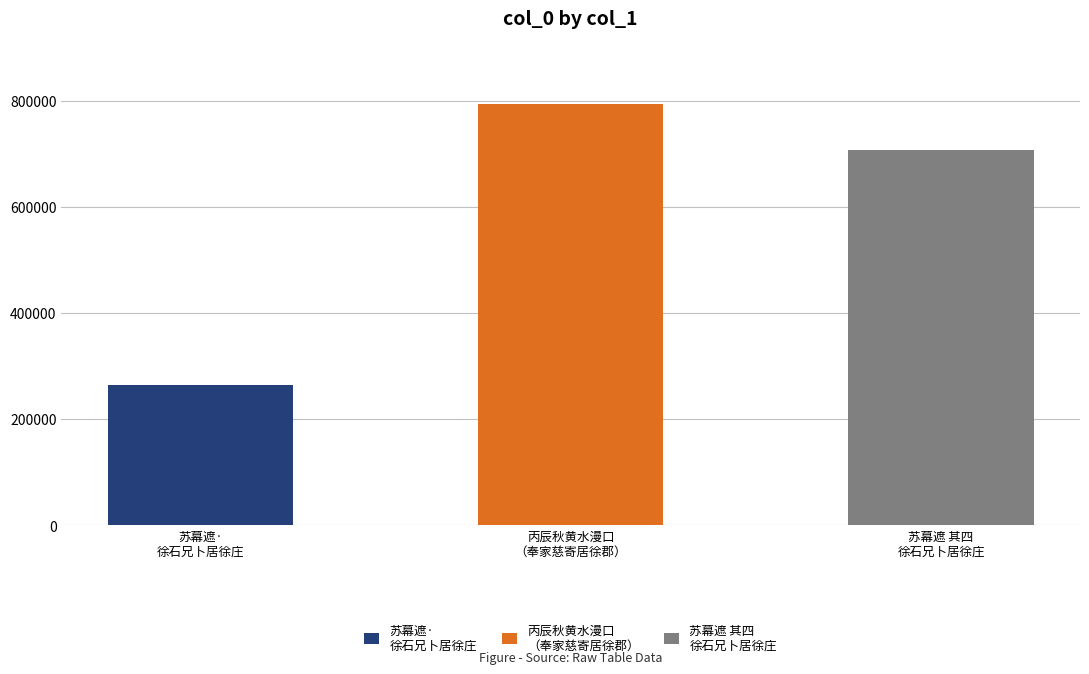

What is the difference between the maximum and minimum values?

529834